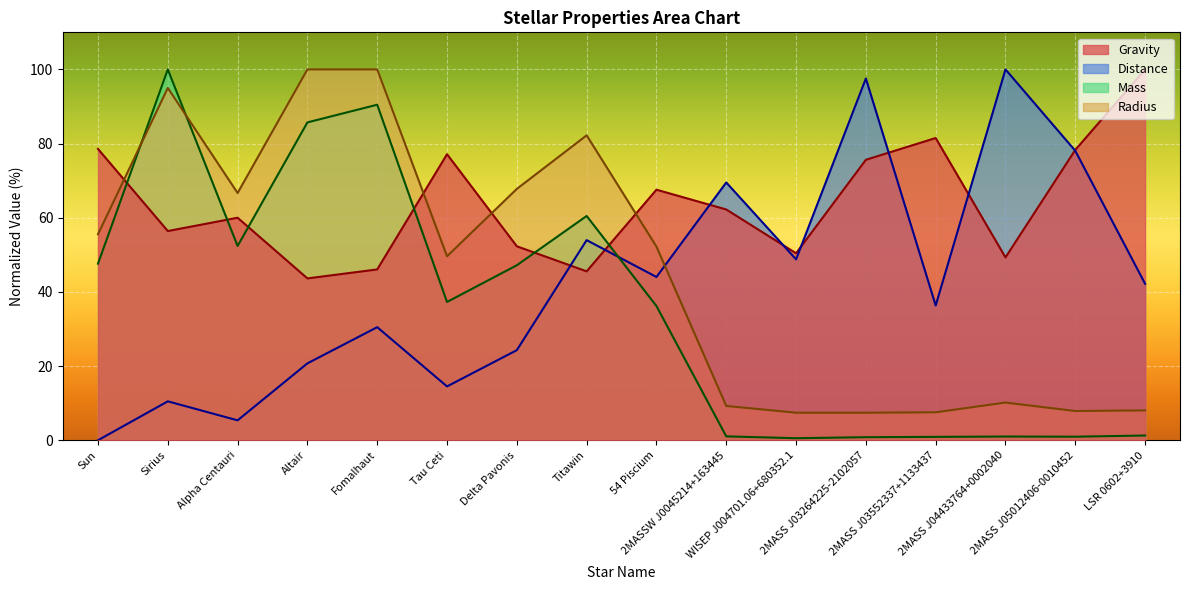

True or false: Gravity has a value of 100.0 at LSR 0602+3910.

True